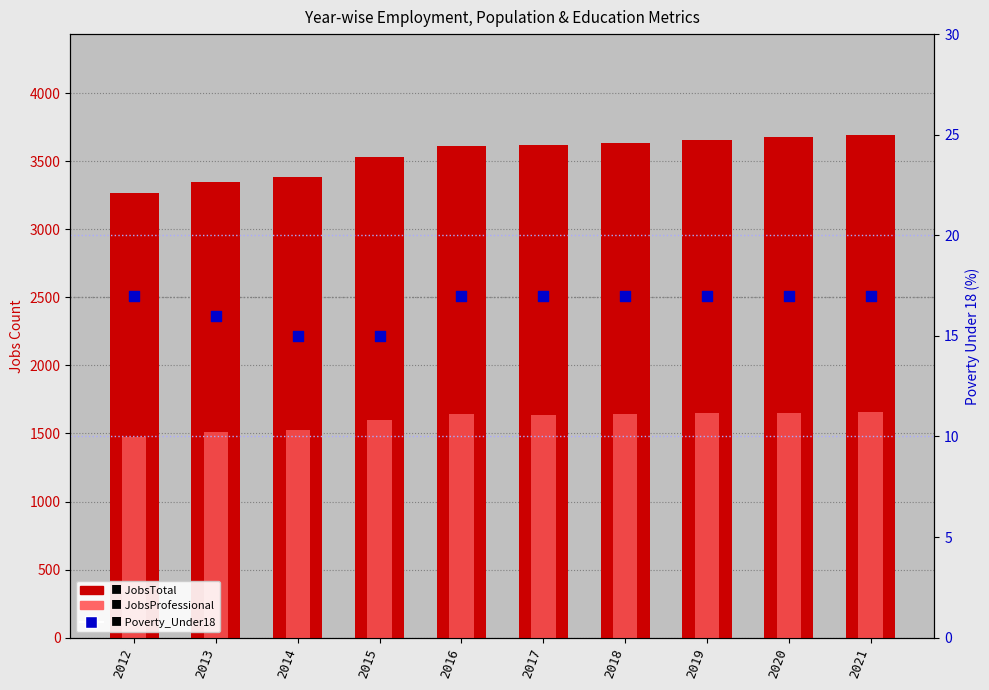

Which series contains the lowest Y value?

Poverty_Under18